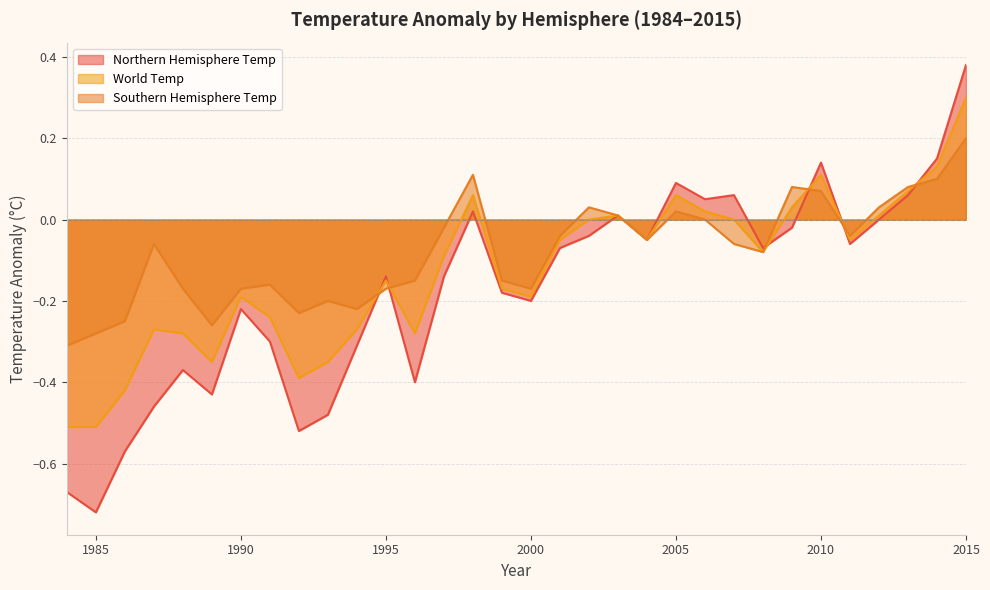

True or false: Southern Hemisphere Temp has a value of -0.1 at 1996.

True